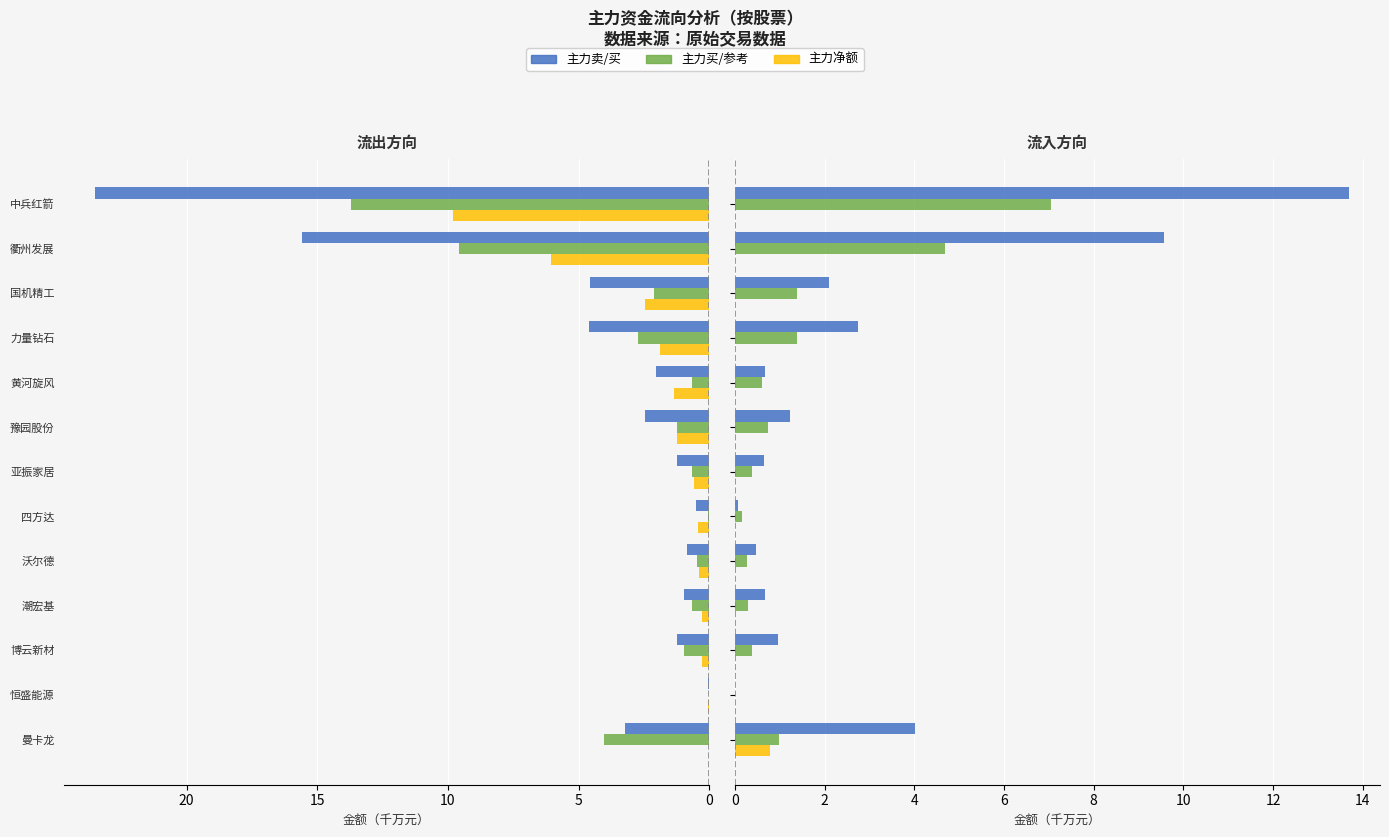

Is the value of 主力卖 at 潮宏基 greater than the value of 主力买 at 豫园股份?

No